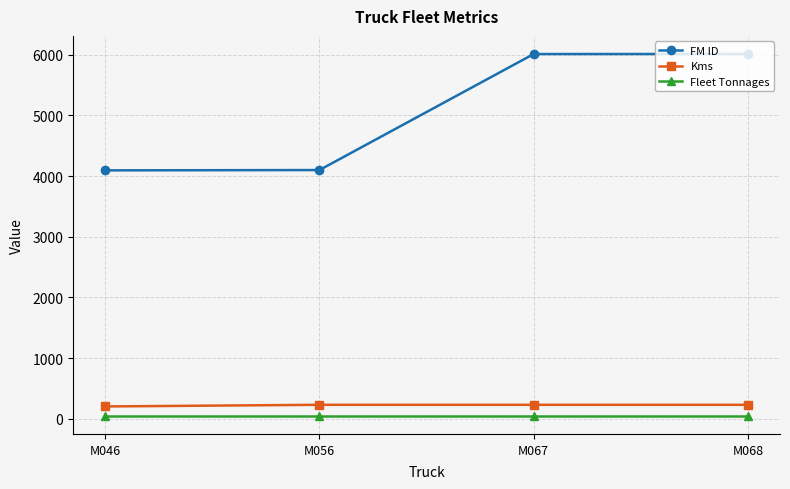

What is the highest value of the FM ID series?

6011